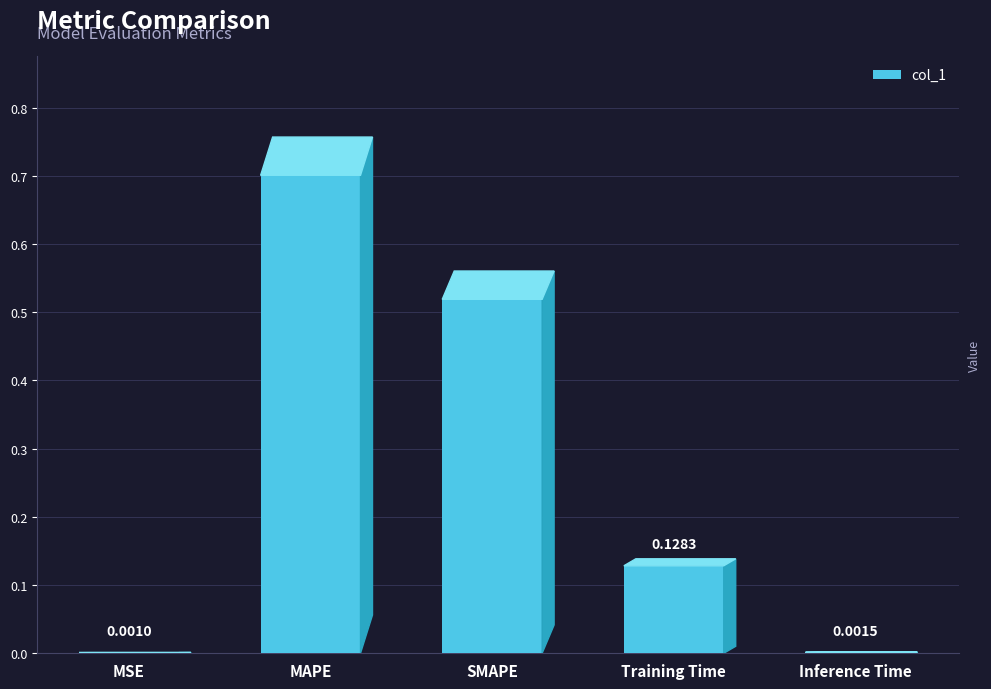

What is the change in value from SMAPE to Inference Time?

-0.5